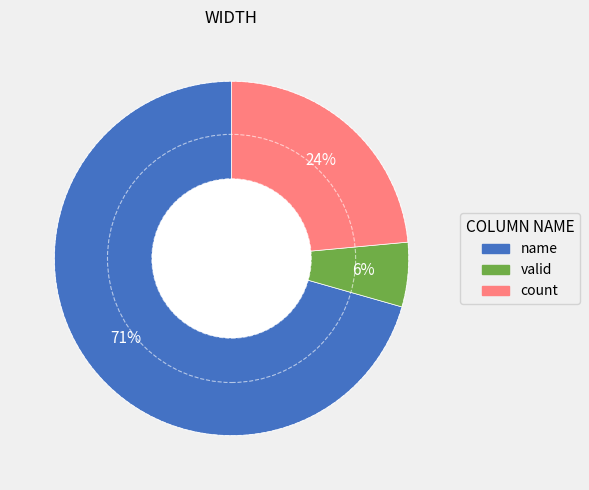

What is the largest slice in the pie chart?

name